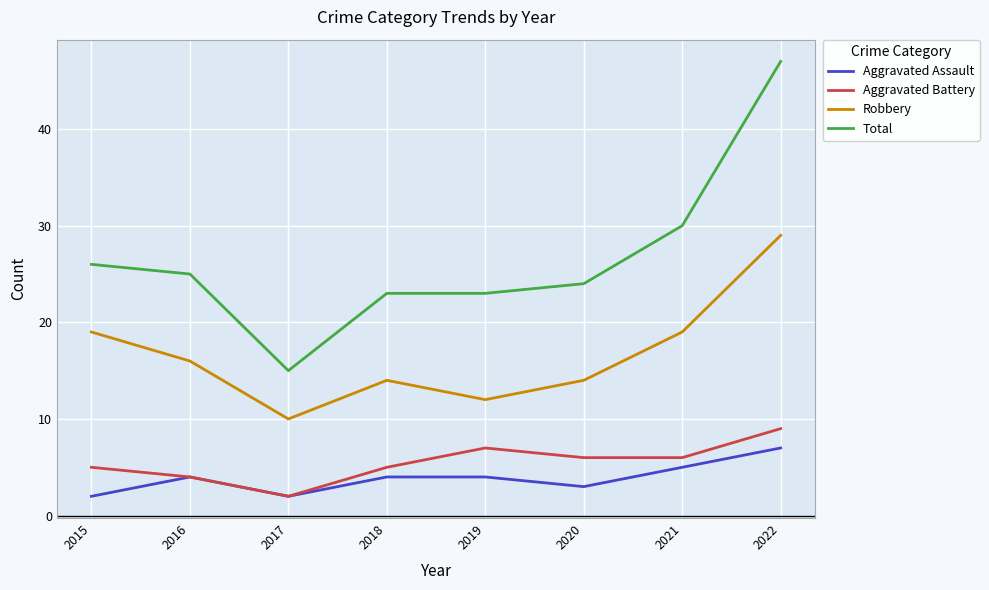

Does the chart have visible grid lines?

Yes